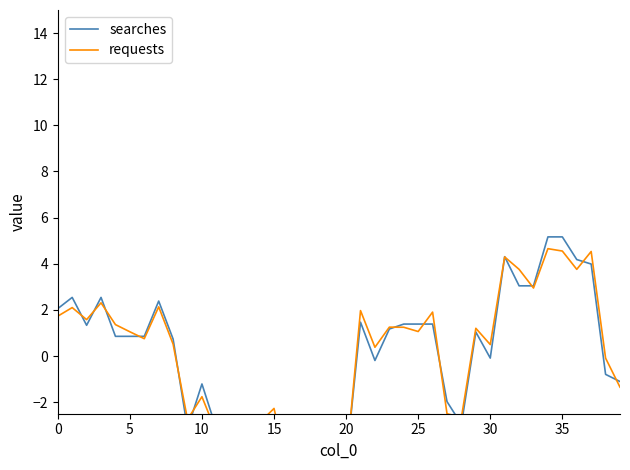

How many values in the searches series are below 0?

18